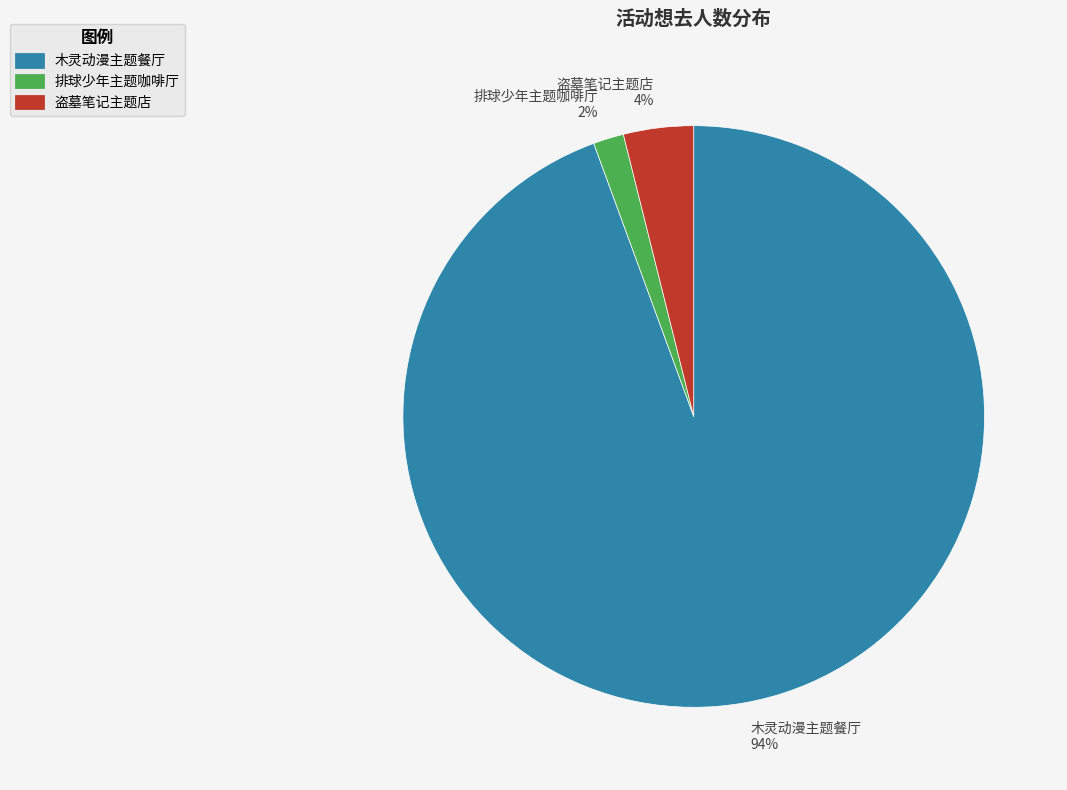

Rank the categories by value from highest to lowest.

木灵动漫主题餐厅 94%, 盗墓笔记主题店 4%, 排球少年主题咖啡厅 2%